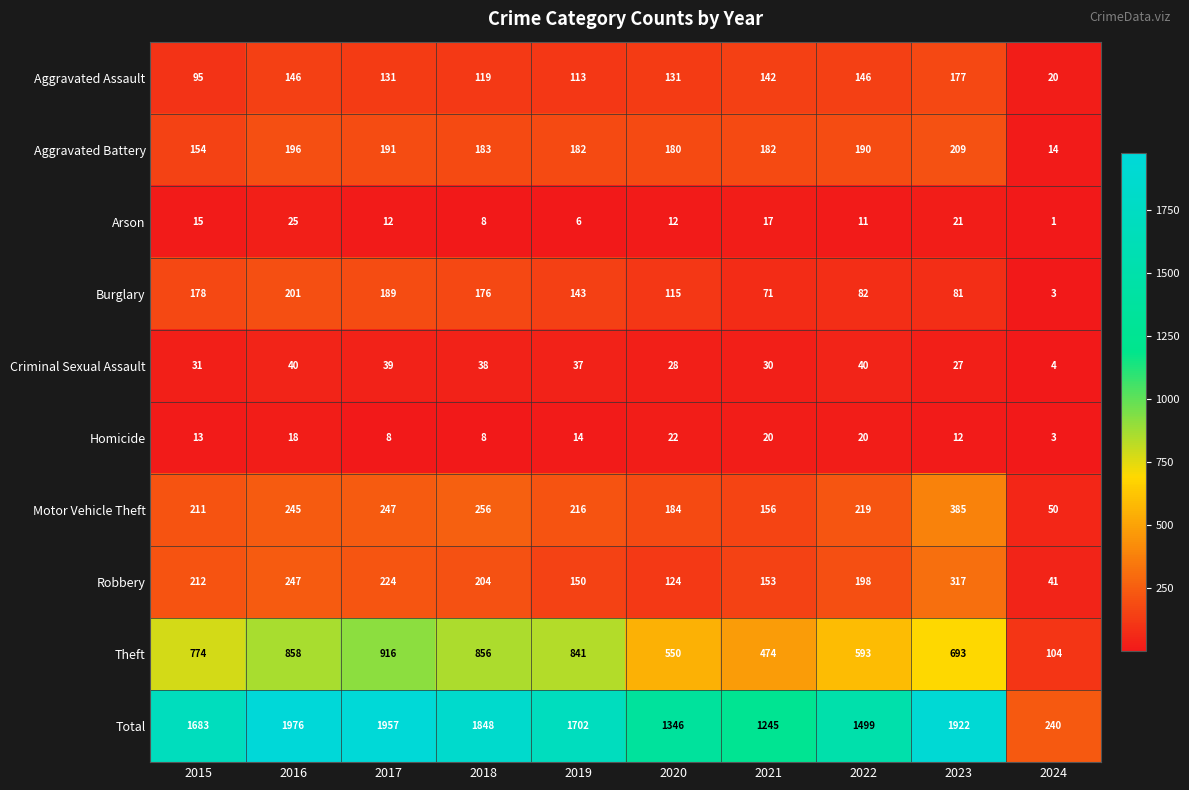

How many categories are shown in the chart?

10